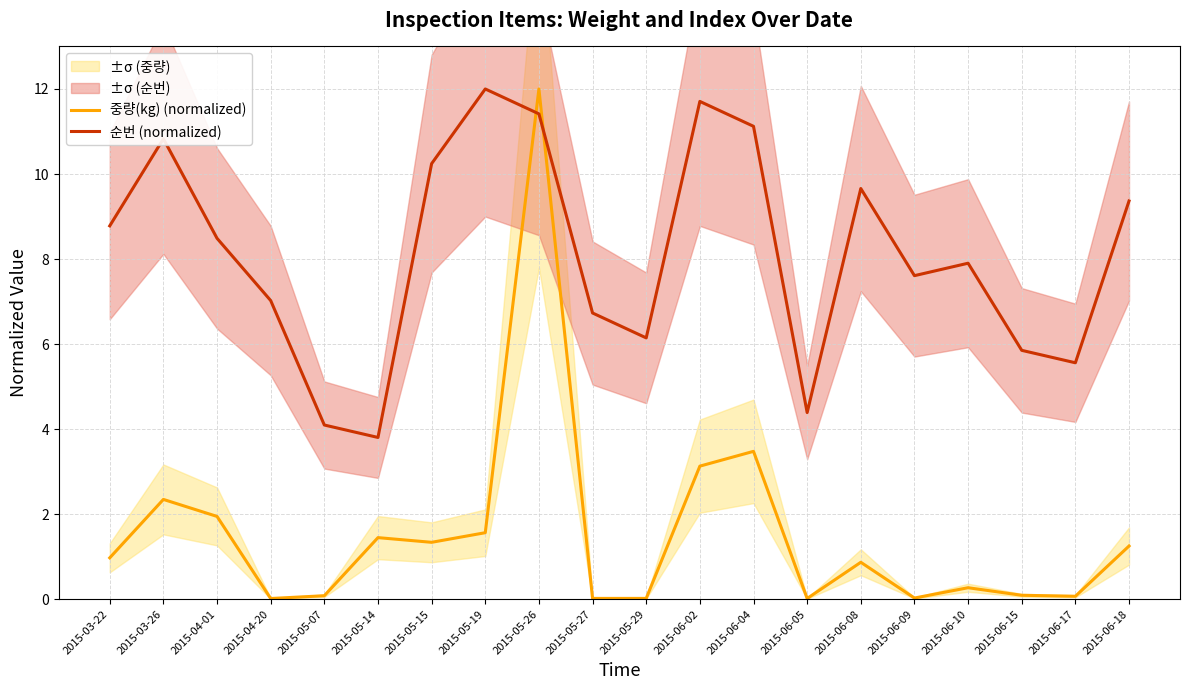

How many lines are shown in the chart?

2